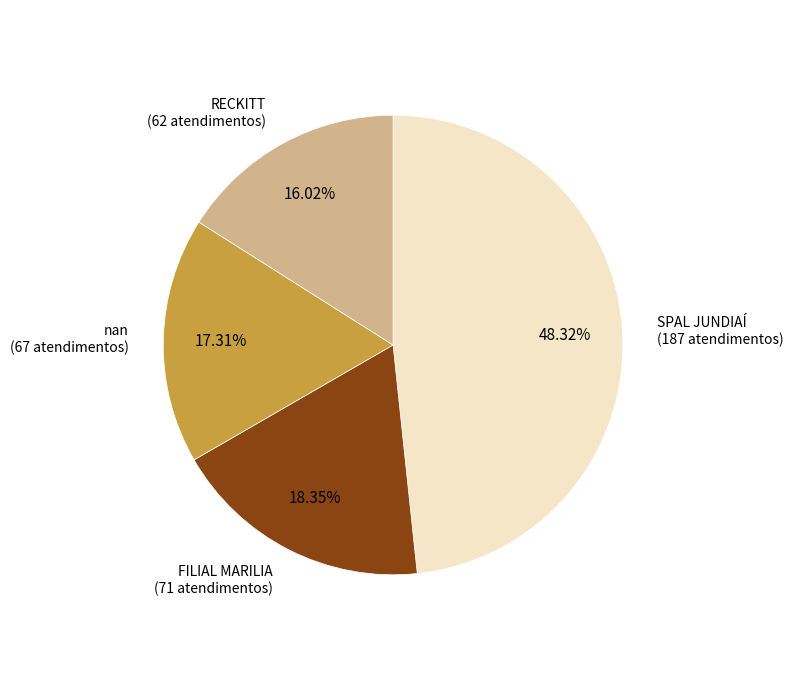

Is there a majority slice in this chart?

No